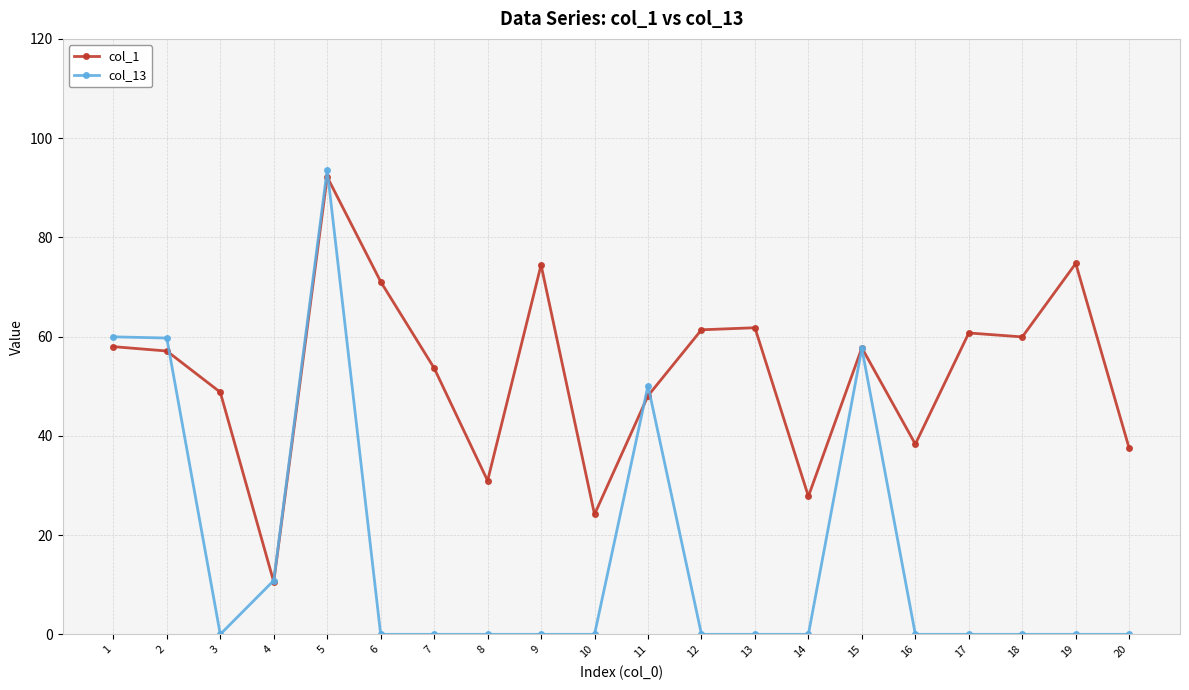

Between 11 and 20, which series saw the biggest shift?

col_13